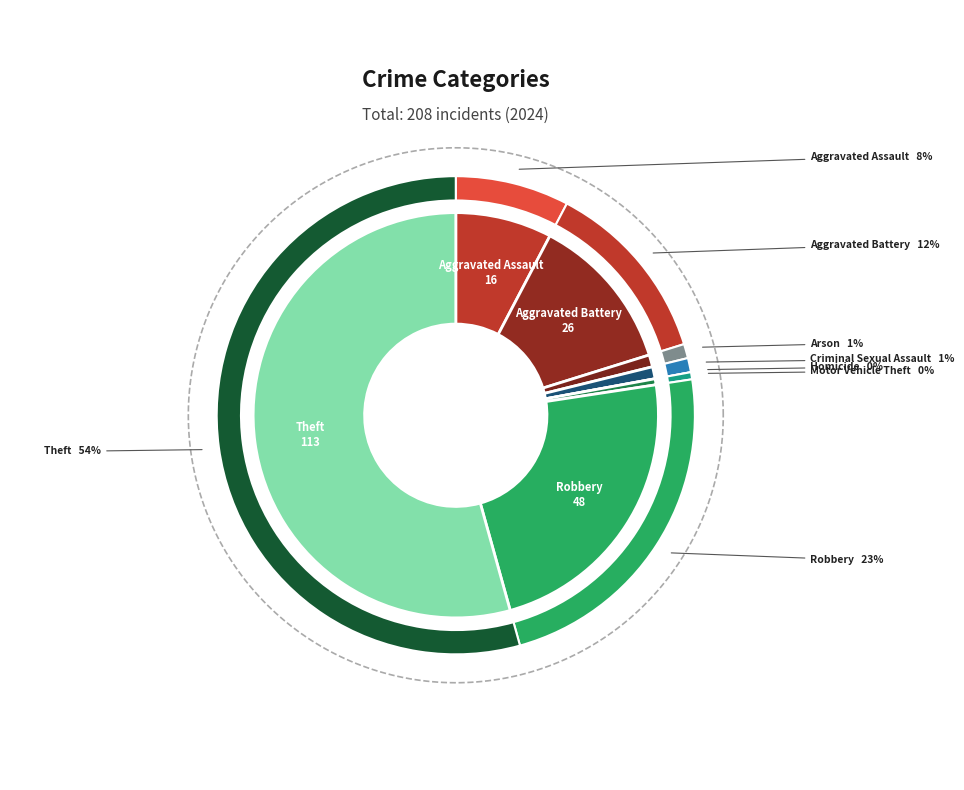

What percentage do Aggravated Assault and Criminal Sexual Assault together represent?

8.7%